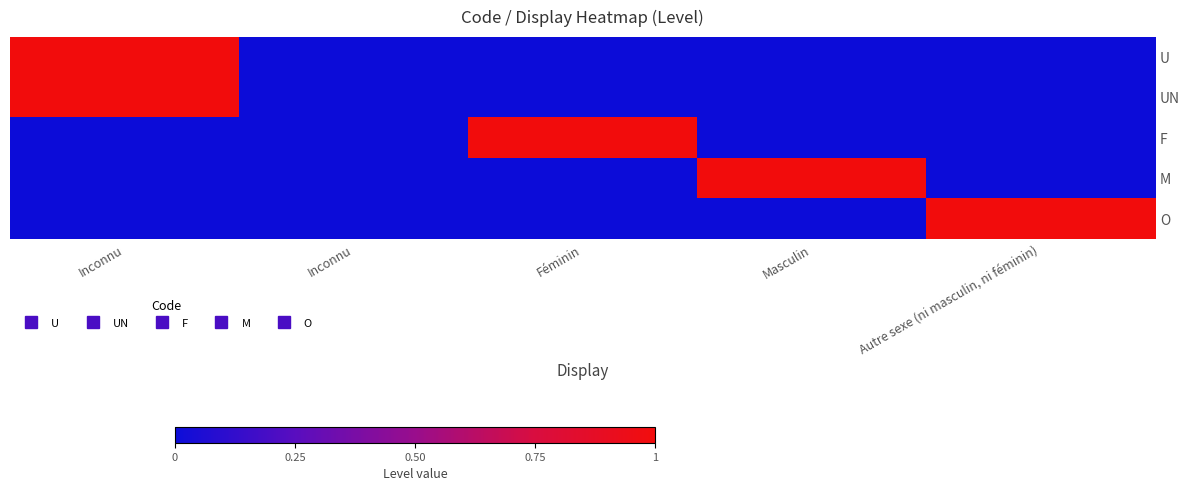

Count the number of categories in the chart.

5